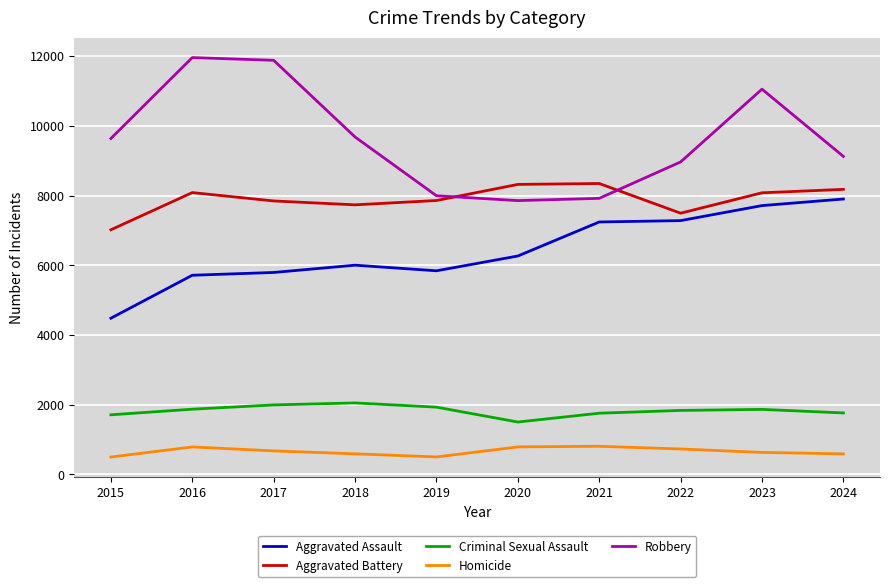

What is the average value of the Robbery series?

9607